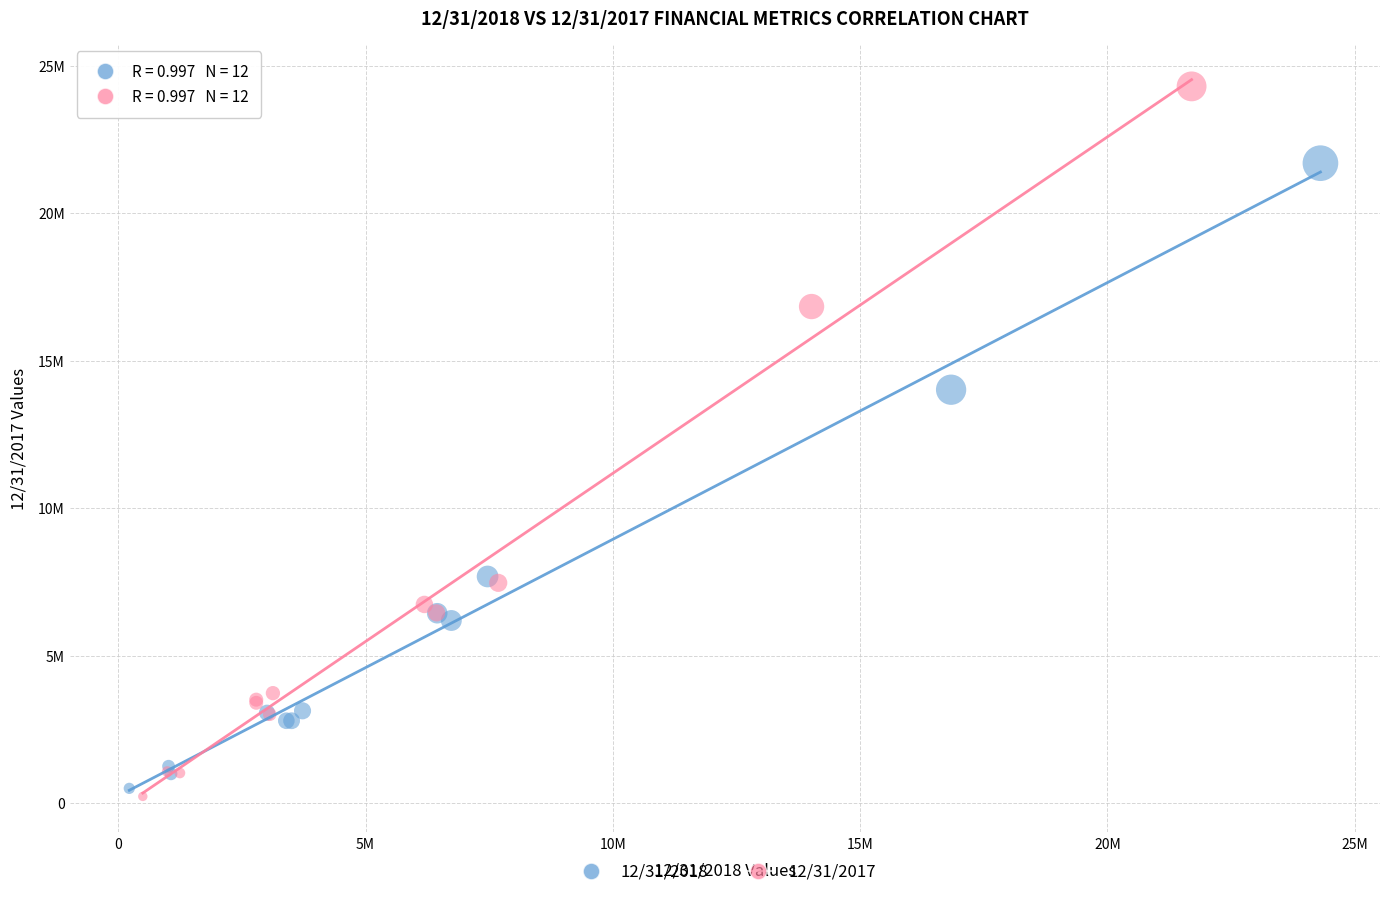

What are all the series names shown in the legend?

12/31/2018, 12/31/2017